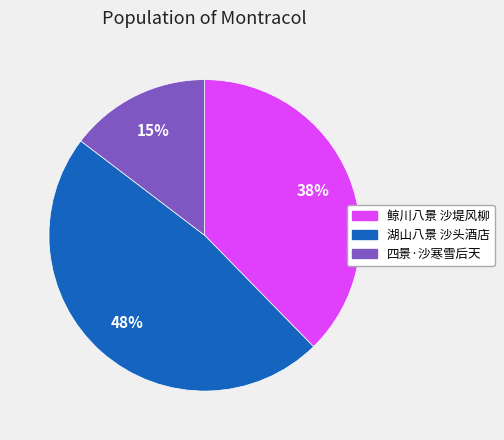

Count the number of slices in the pie.

3